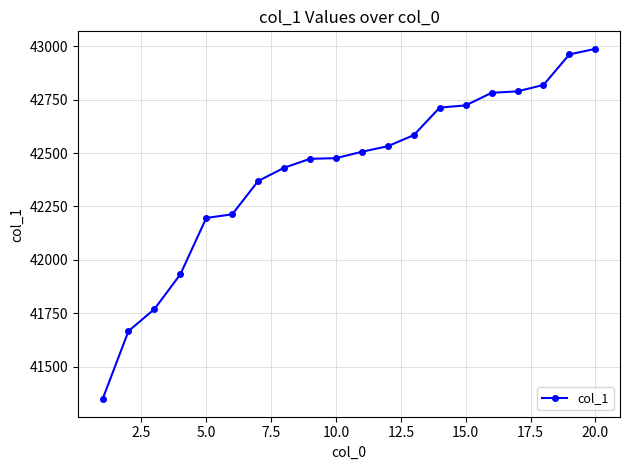

Does the chart have visible grid lines?

Yes